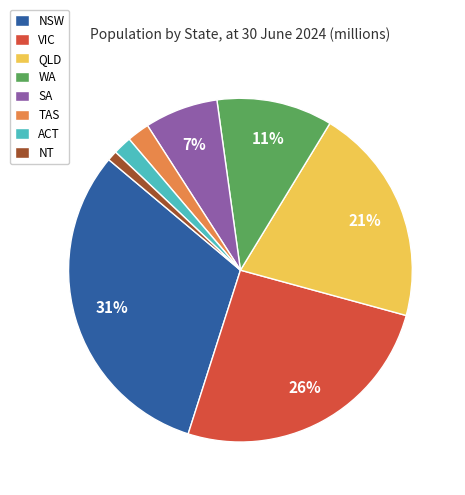

To the nearest percent, what is the difference between the largest and smallest slice percentages?

30%